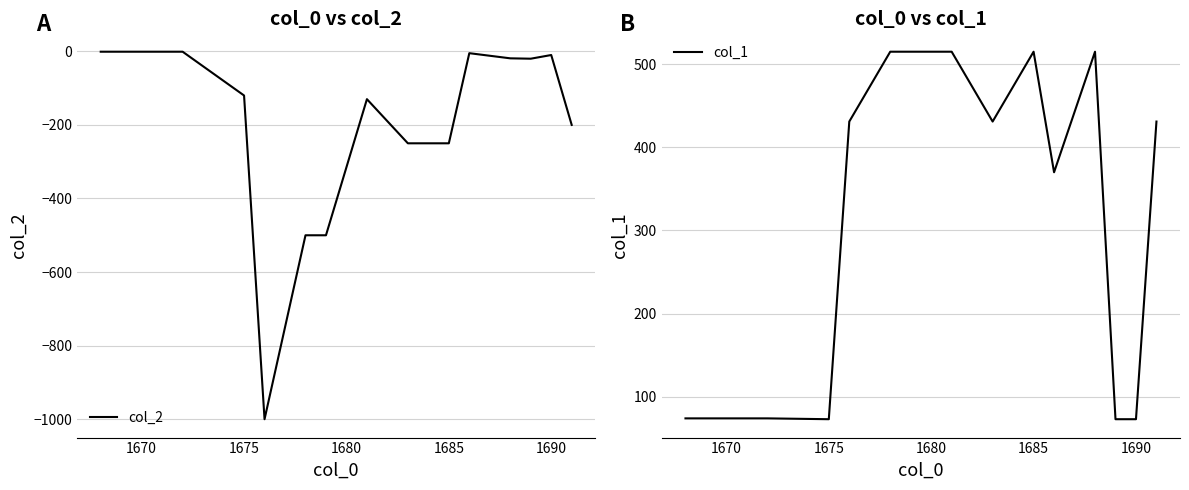

True or false: col_2 and col_1 cross at least once.

False